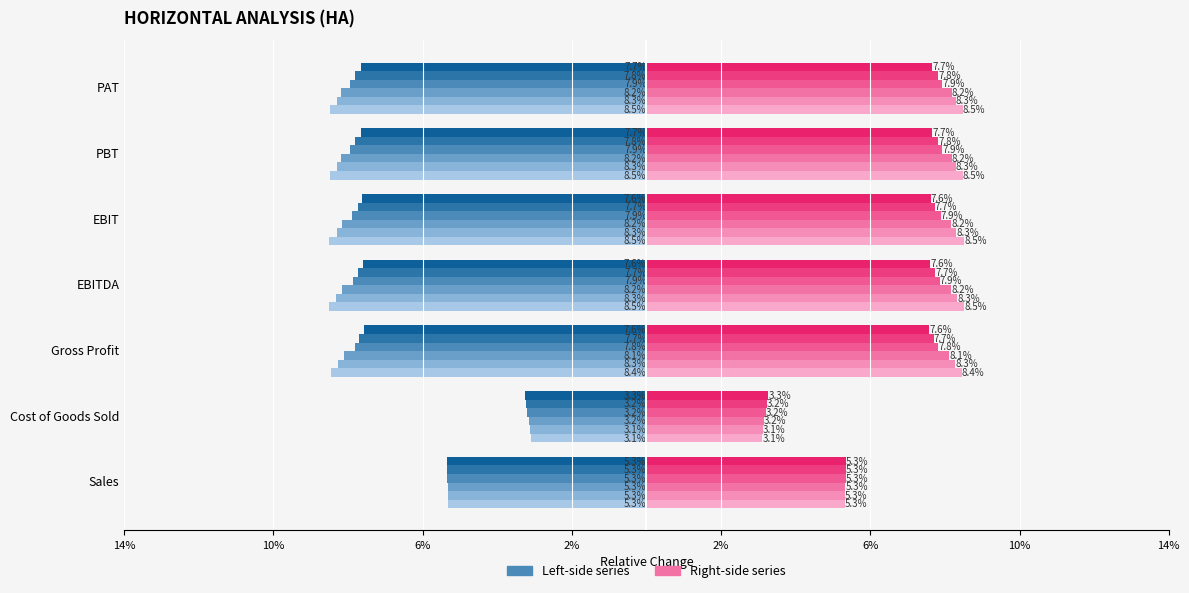

What is the label of the 1st bar from the left?

Sales